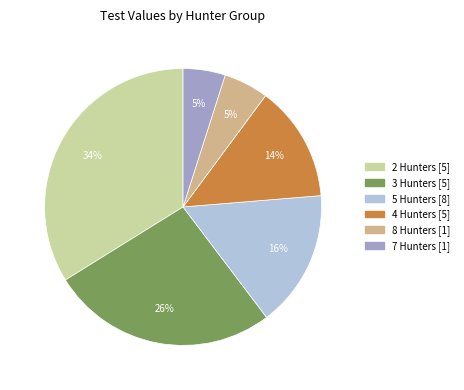

Is there any slice that represents more than half of the pie?

No